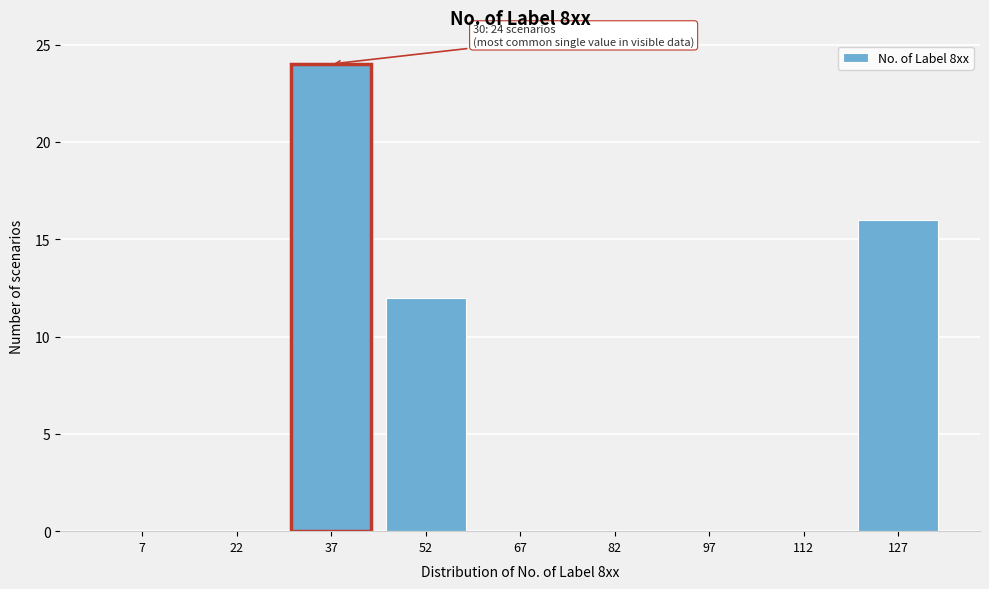

Reading right to left, transcribe all the data shown in this chart.

127=16	112=0	97=0	82=0	67=0	52=12	37=24	22=0	7=0